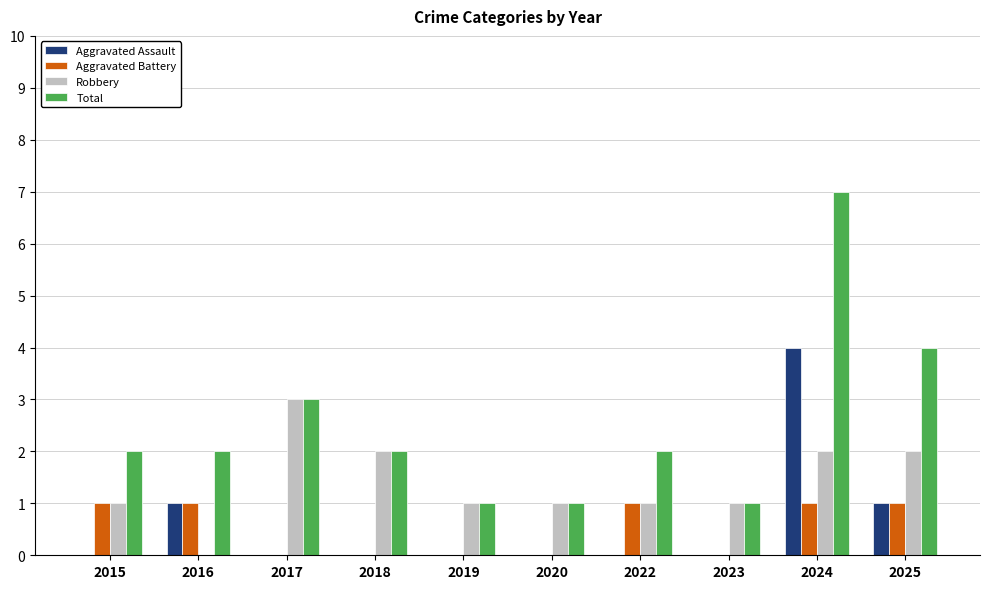

Which category has the highest value in the Aggravated Assault series?

2024